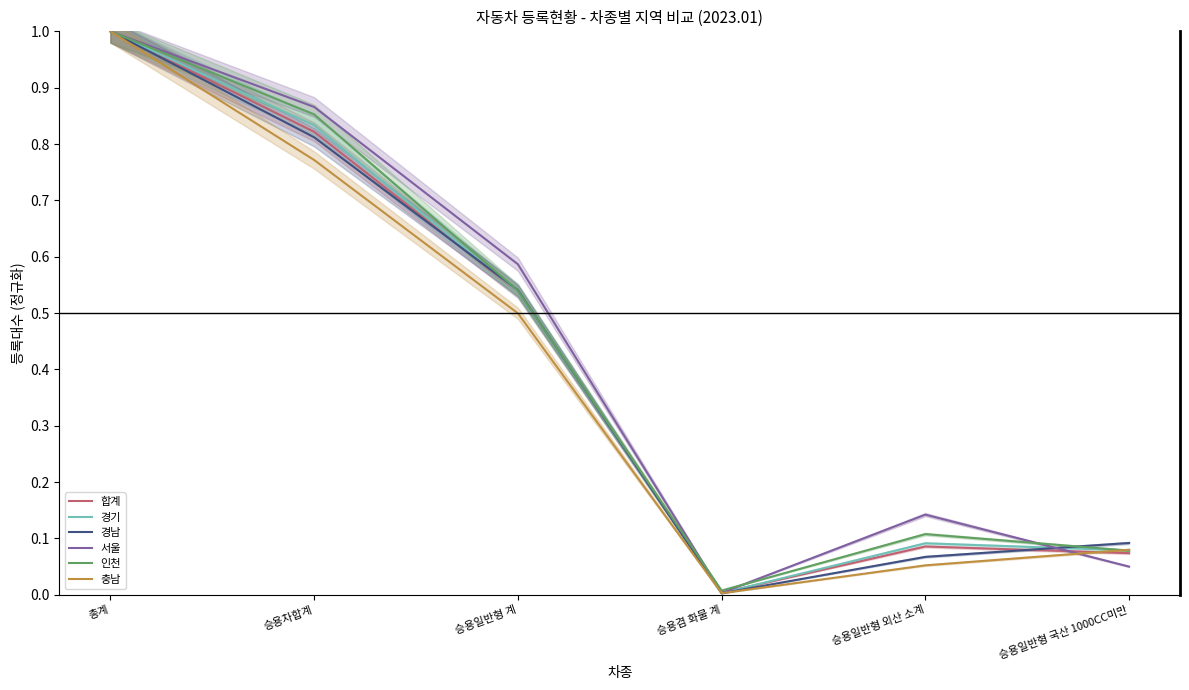

The 서울 series shows 0.1 at 승용일반형 국산 1000CC미만. True or false?

True